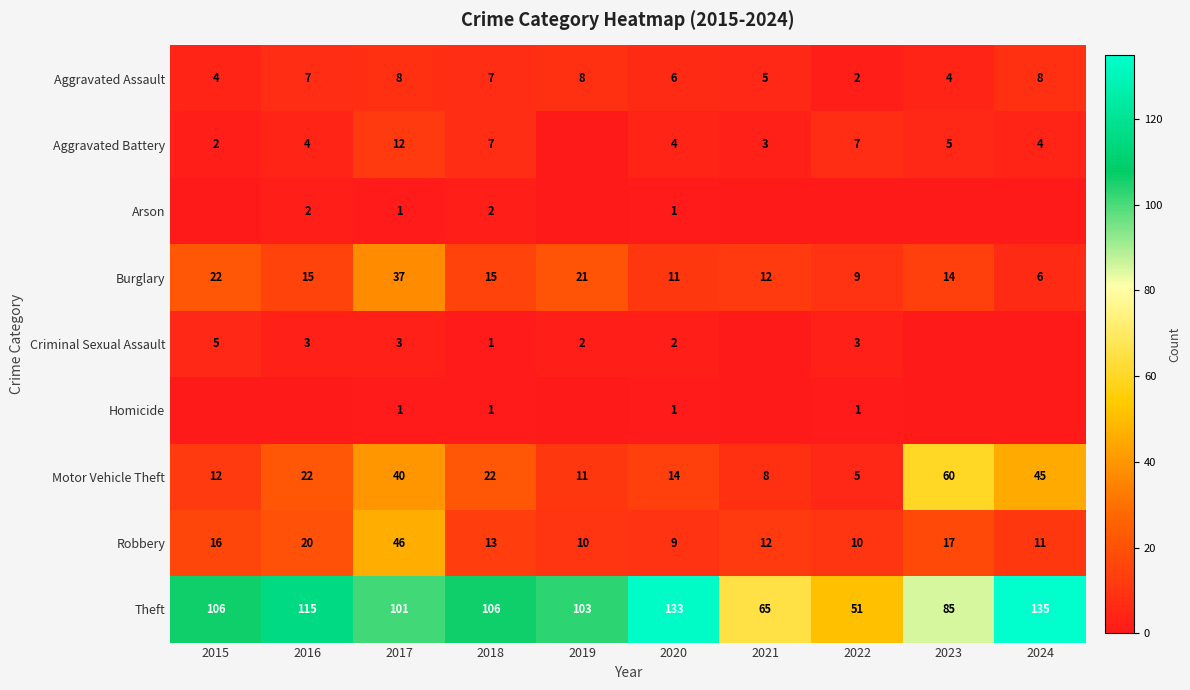

Count the number of categories in the chart.

10